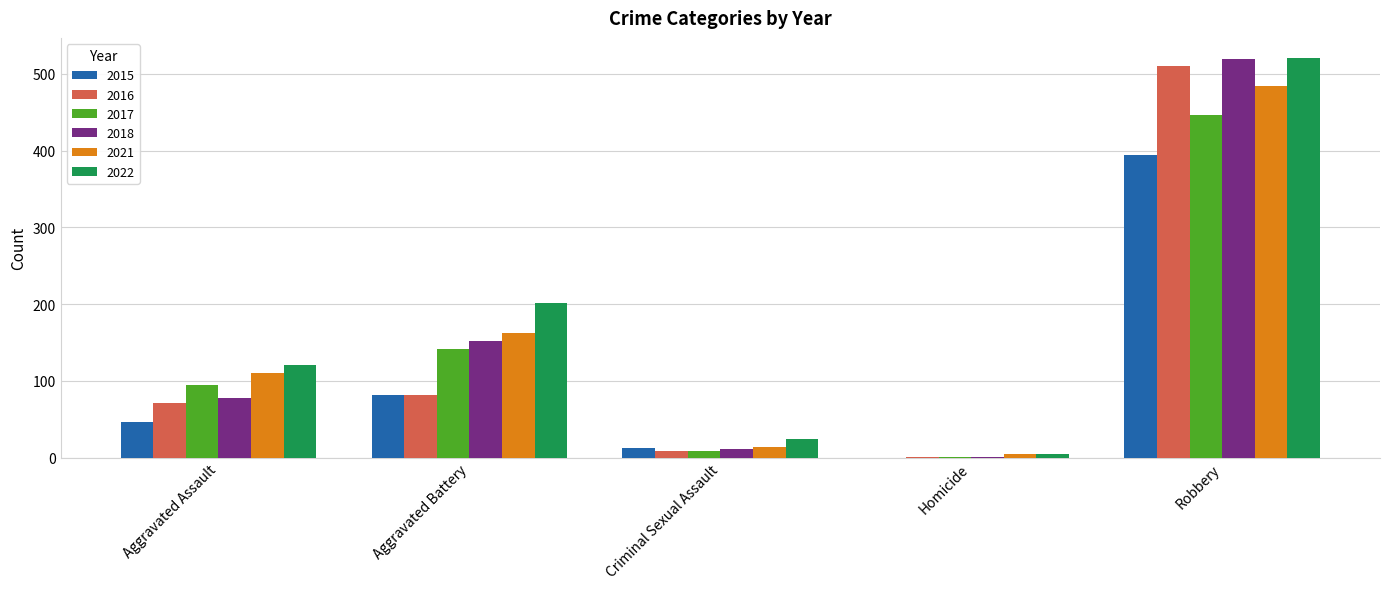

How many data points does each series have?

5